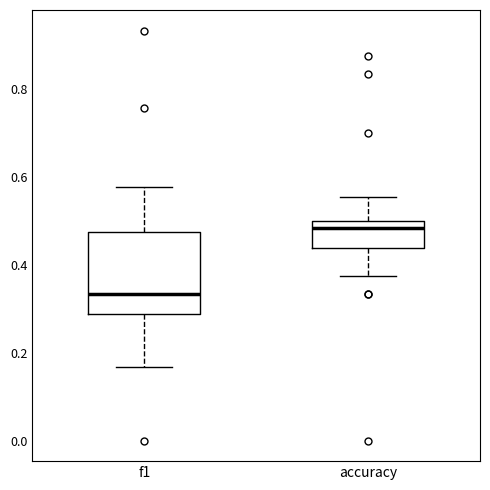

Comparing the boxes themselves (not the whiskers), which one is the tallest?

f1